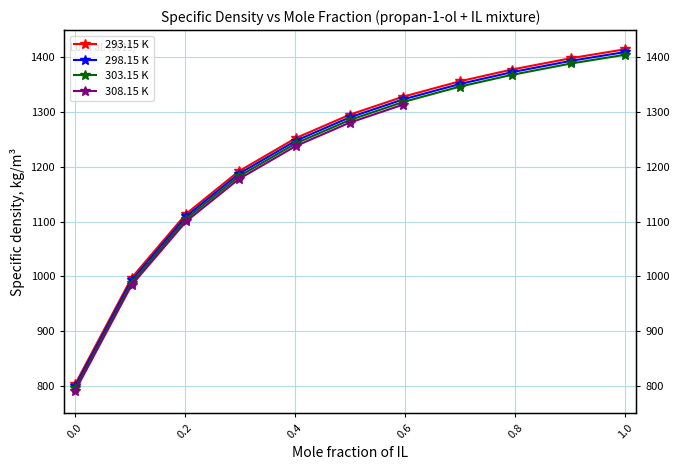

What is the value of the 303.15 K point at the 6th from the left?

1285.7